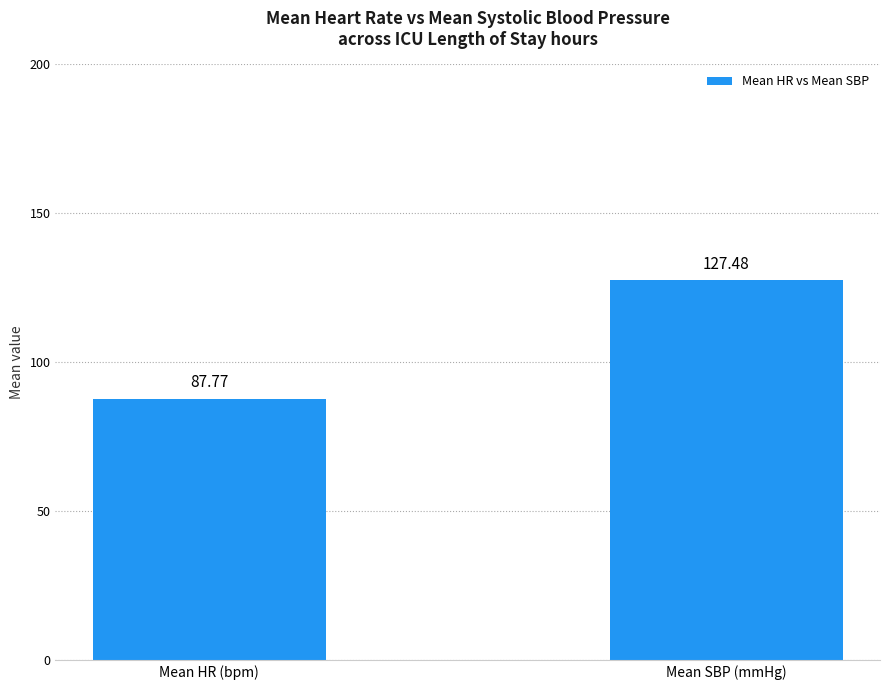

List the labels in order of value, smallest first.

Mean HR (bpm), Mean SBP (mmHg)